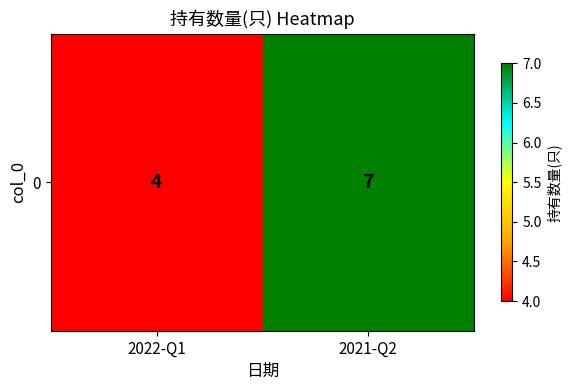

Count the values in the range 4 to 7.

2